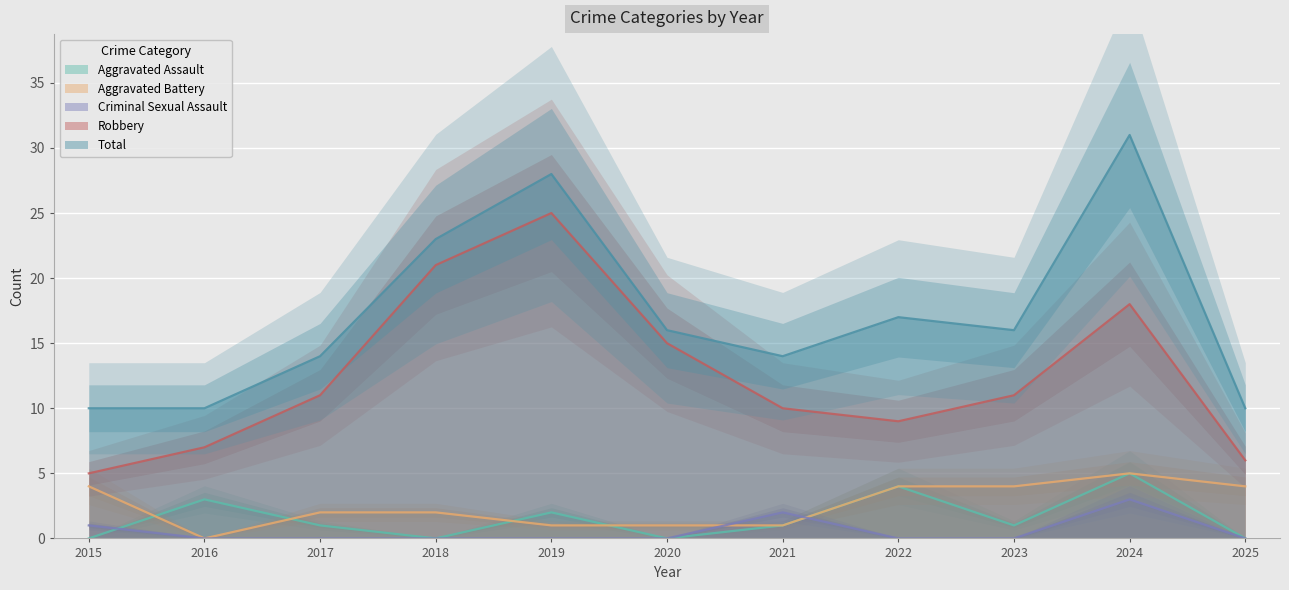

Reading left to right, what are all the values shown in this chart?

Aggravated Assault: 2015=0	2016=3	2017=1	2018=0	2019=2	2020=0	2021=1	2022=4	2023=1	2024=5	2025=0
Aggravated Battery: 2015=4	2016=0	2017=2	2018=2	2019=1	2020=1	2021=1	2022=4	2023=4	2024=5	2025=4
Criminal Sexual Assault: 2015=1	2016=0	2017=0	2018=0	2019=0	2020=0	2021=2	2022=0	2023=0	2024=3	2025=0
Robbery: 2015=5	2016=7	2017=11	2018=21	2019=25	2020=15	2021=10	2022=9	2023=11	2024=18	2025=6
Total: 2015=10	2016=10	2017=14	2018=23	2019=28	2020=16	2021=14	2022=17	2023=16	2024=31	2025=10